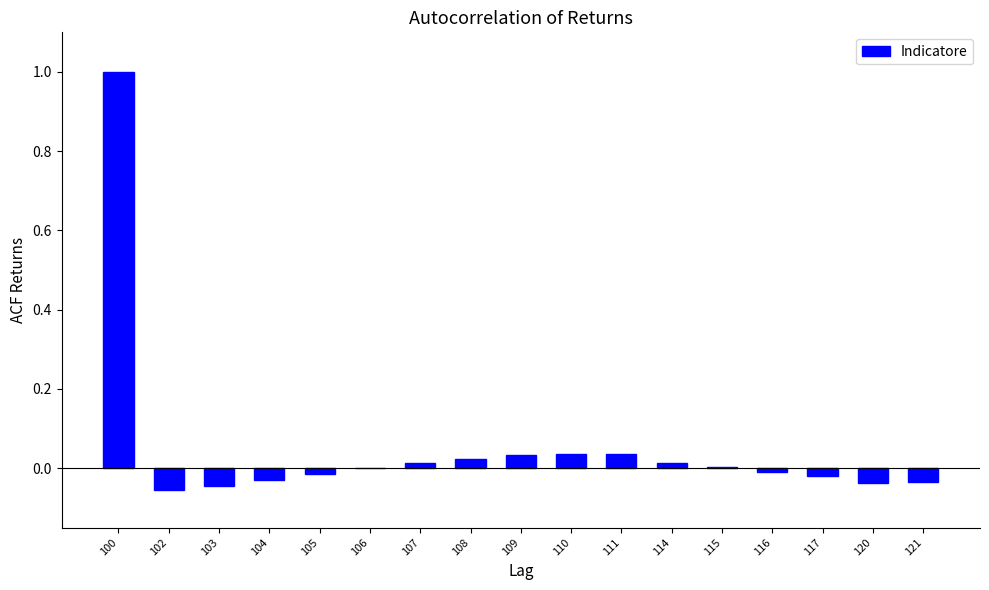

Count the number of categories in the chart.

17